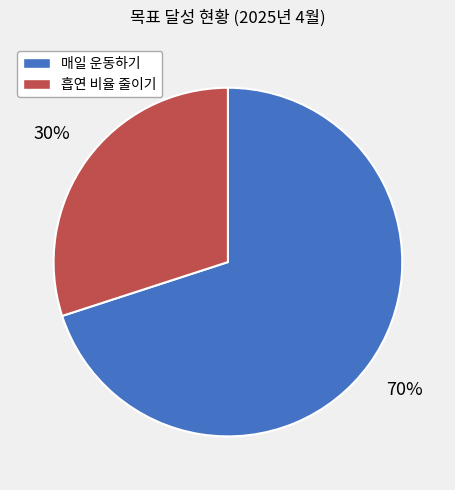

To the nearest percent, what is the combined percentage of 매일 운동하기 and 흡연 비율 줄이기?

100%